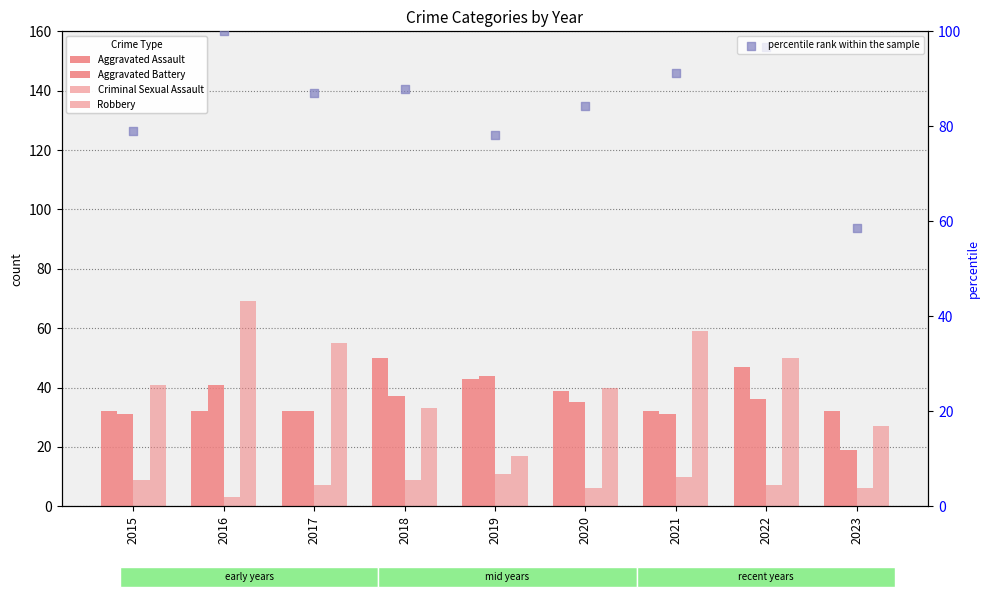

Which series has the largest Y range (max minus min)?

Robbery